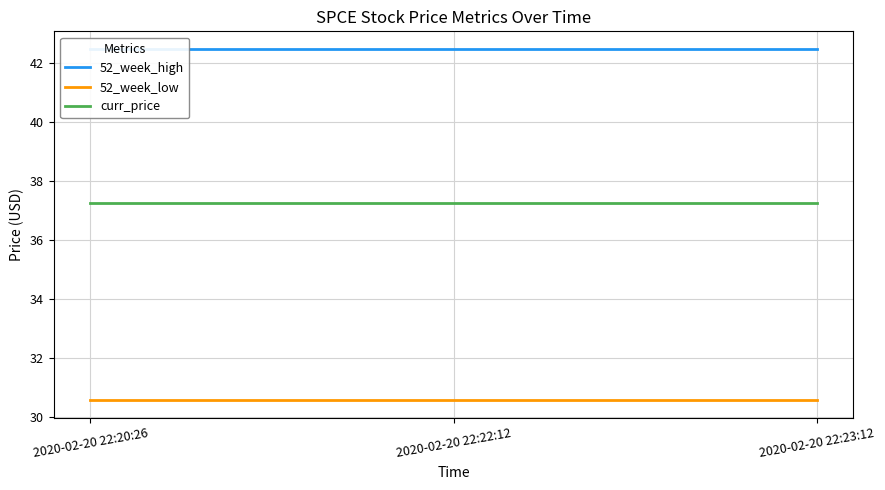

Is this an area chart (filled region under the line)?

No